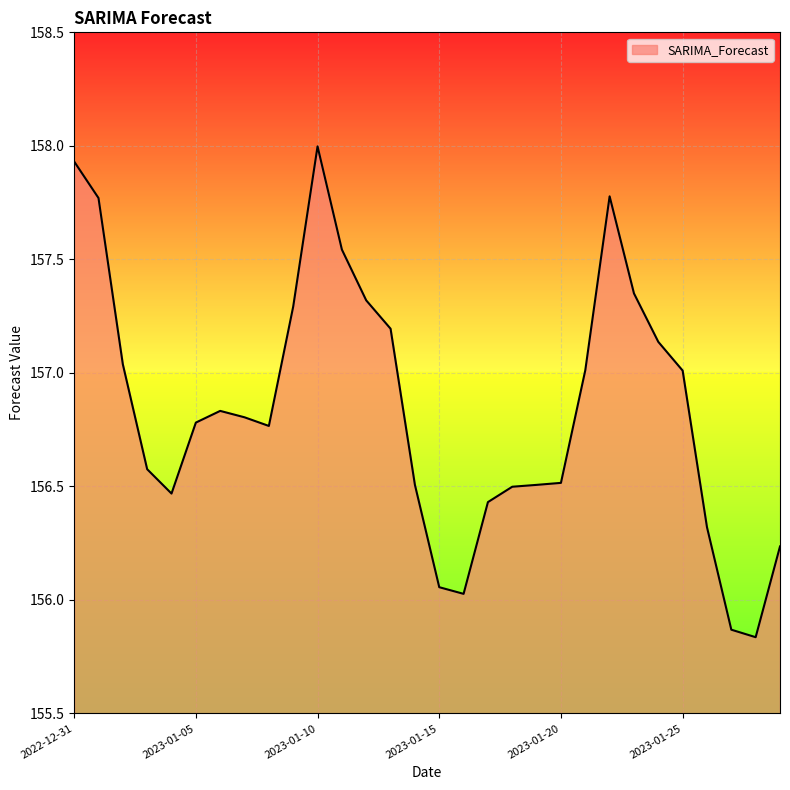

What is the difference between the maximum and minimum values?

2.2